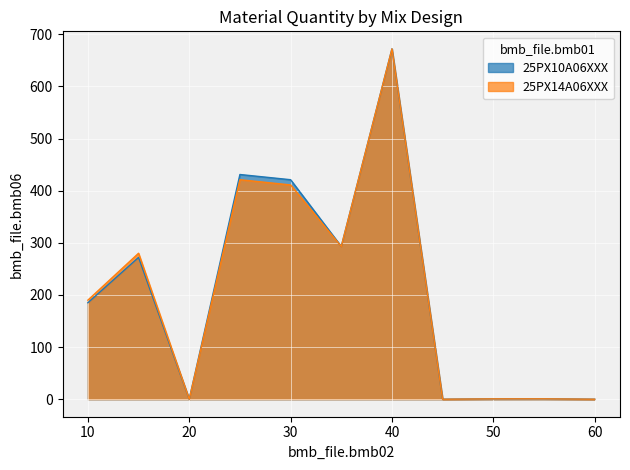

Where is the first local minimum for 25PX14A06XXX?

20